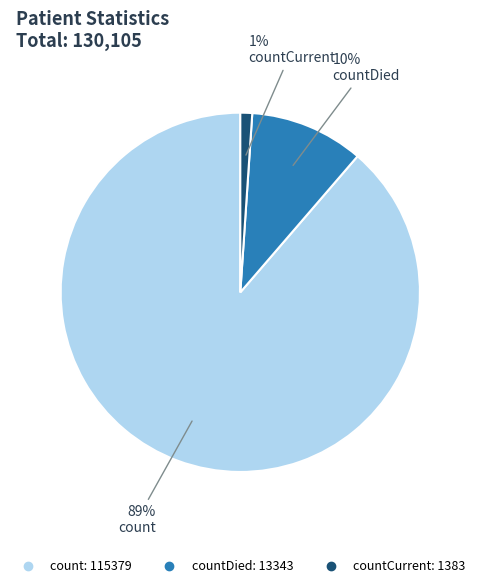

Is there any slice that represents more than half of the pie?

Yes